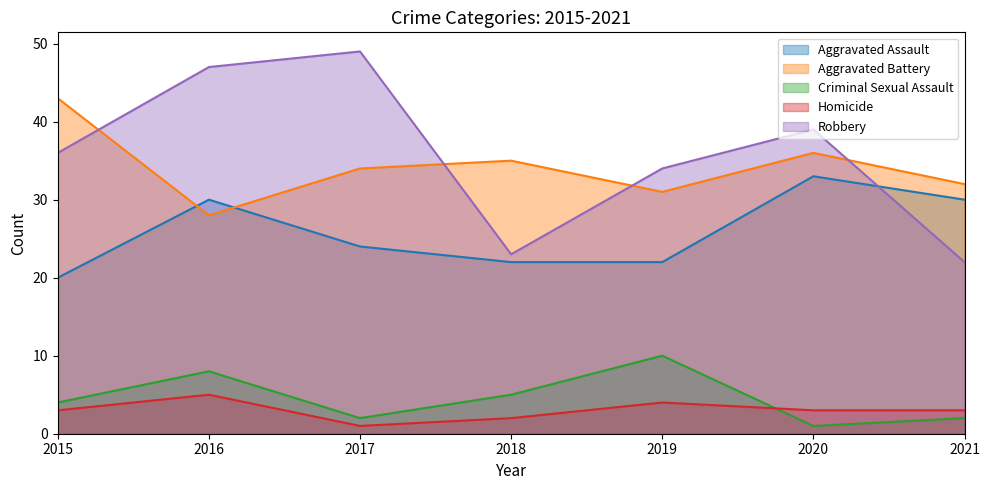

How many distinct data groups are displayed?

5